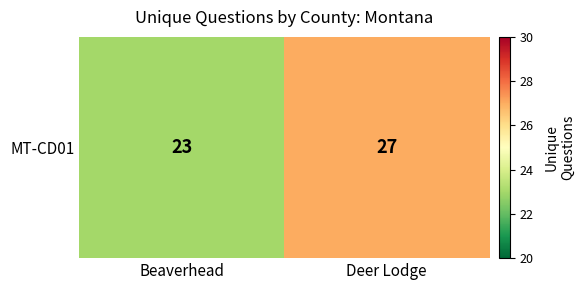

Approximately how many times larger is the value at Deer Lodge compared to Beaverhead?

1.2